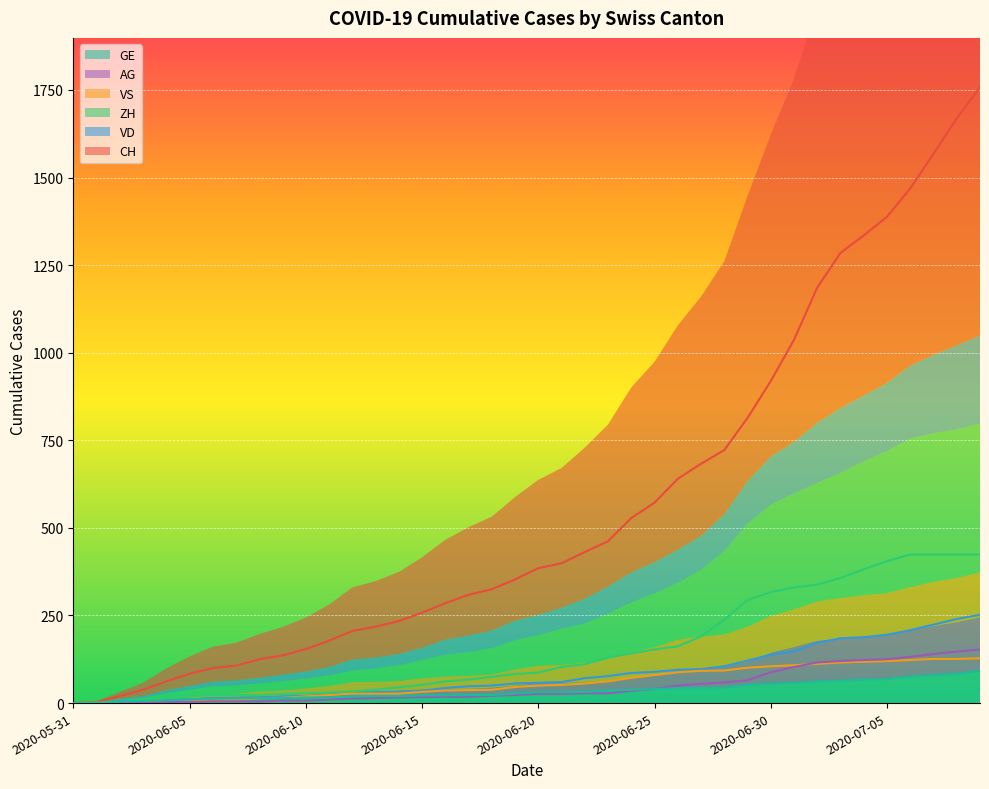

At how many categories does at least one series exceed 819?

10